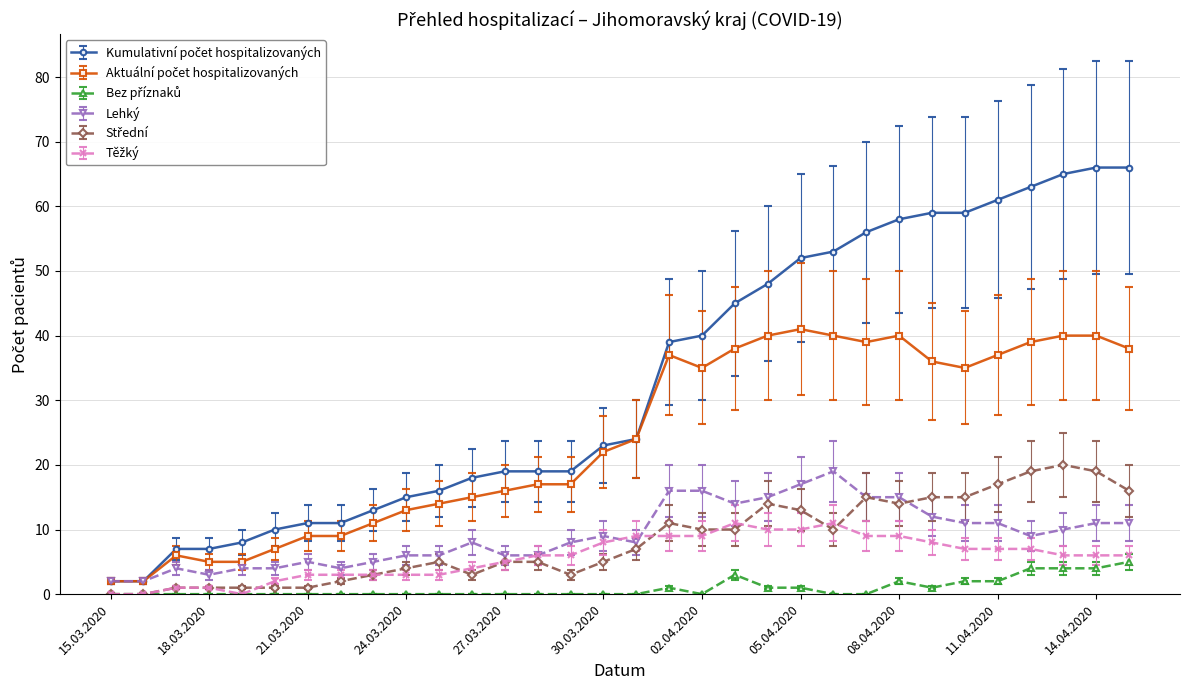

At how many categories does at least one series exceed 57?

8